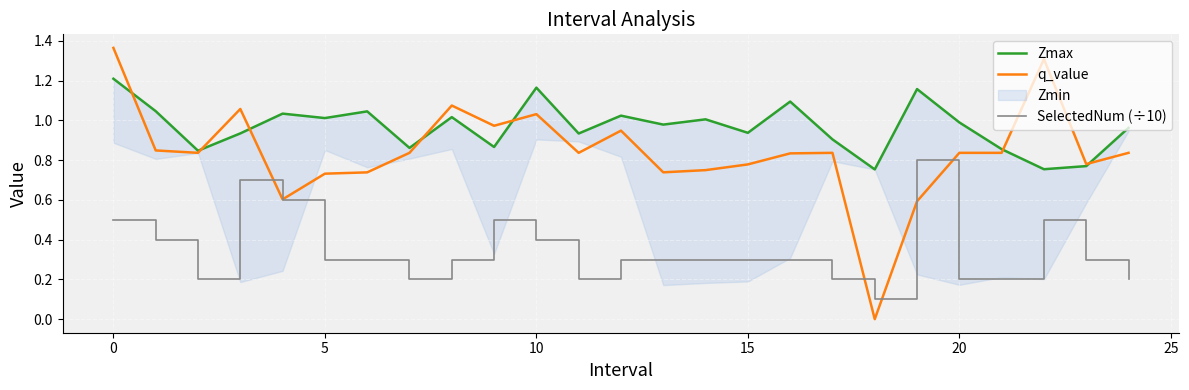

How many lines are shown in the chart?

3